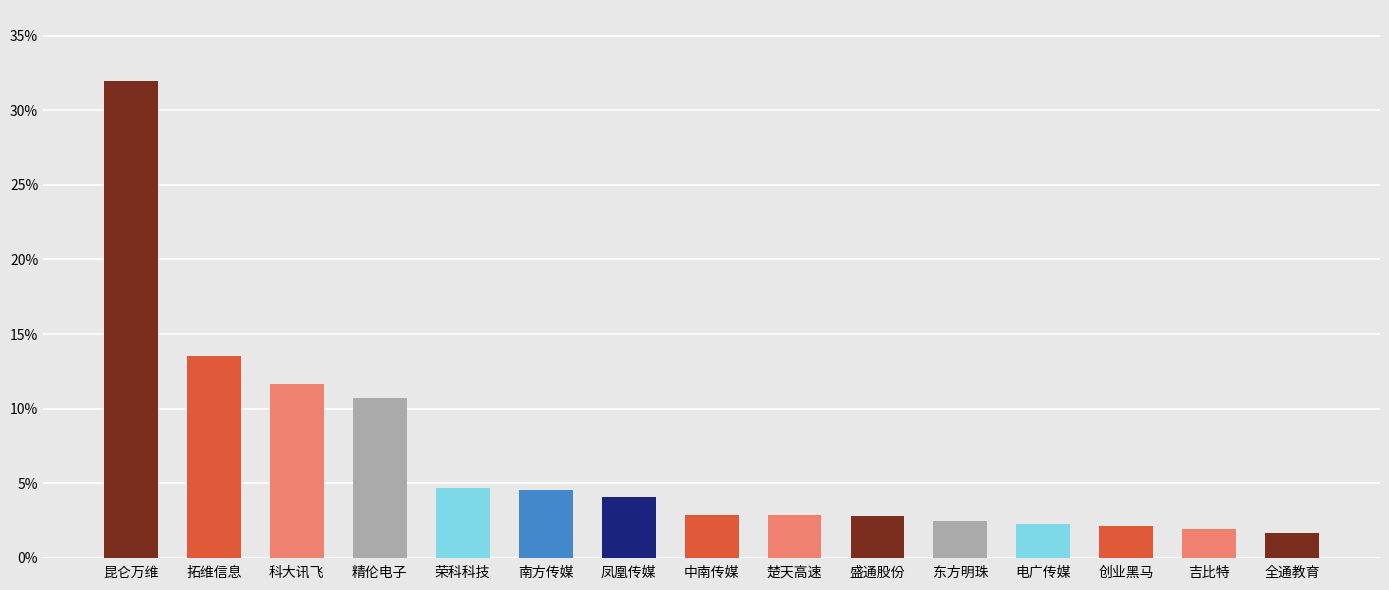

What is the greatest value displayed?

31.9